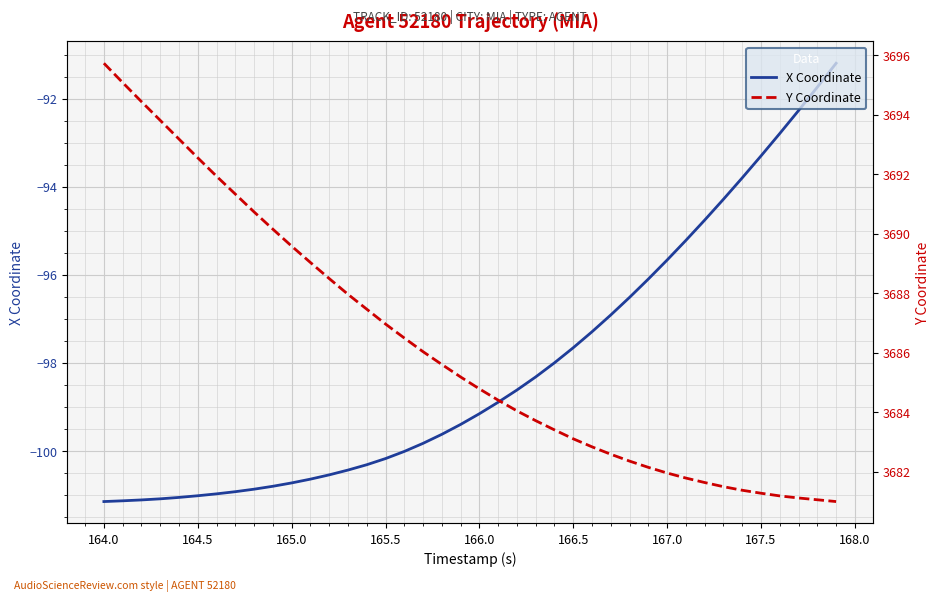

What is the maximum value for X Coordinate?

-91.2